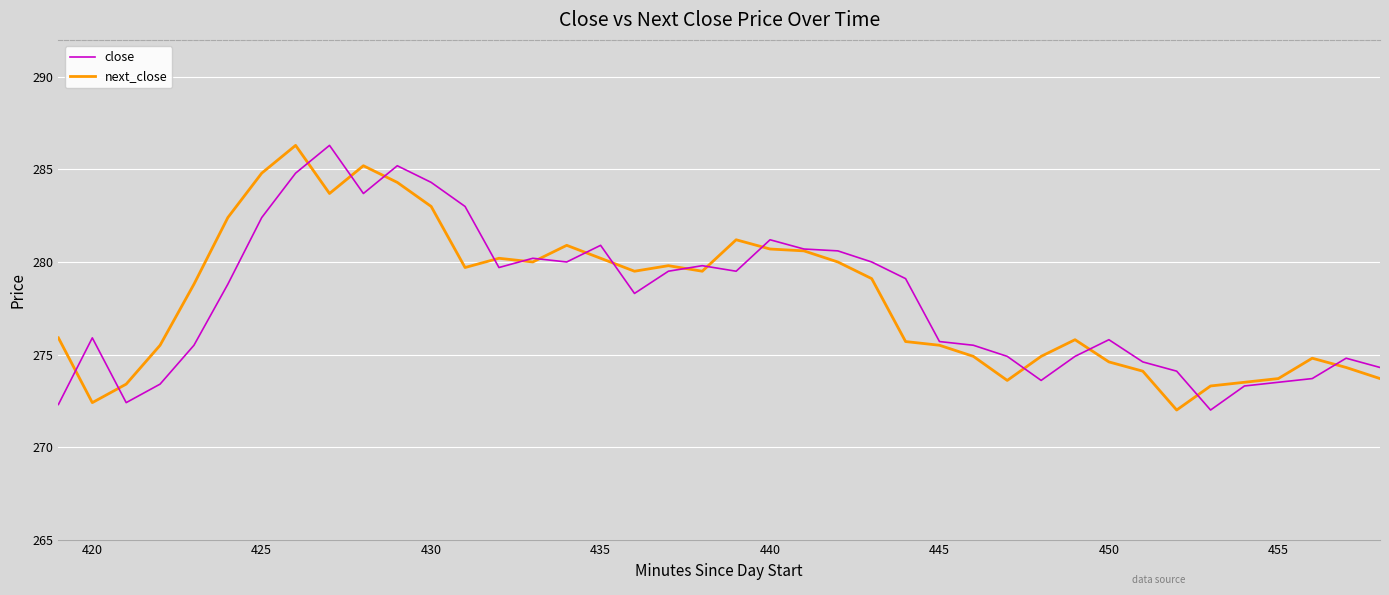

What is the minimum value for next_close?

272.0